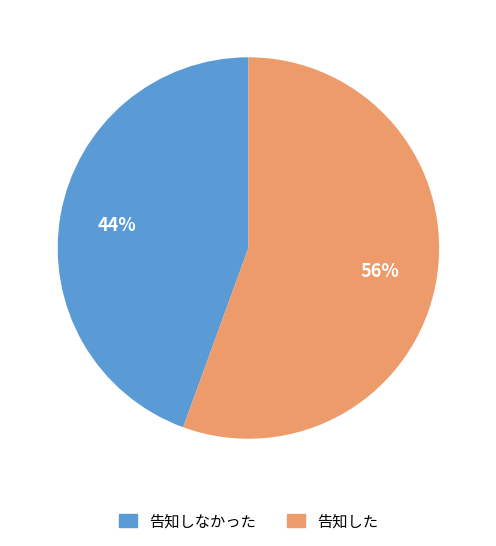

True or false: 告知した accounts for 56% of the total.

True